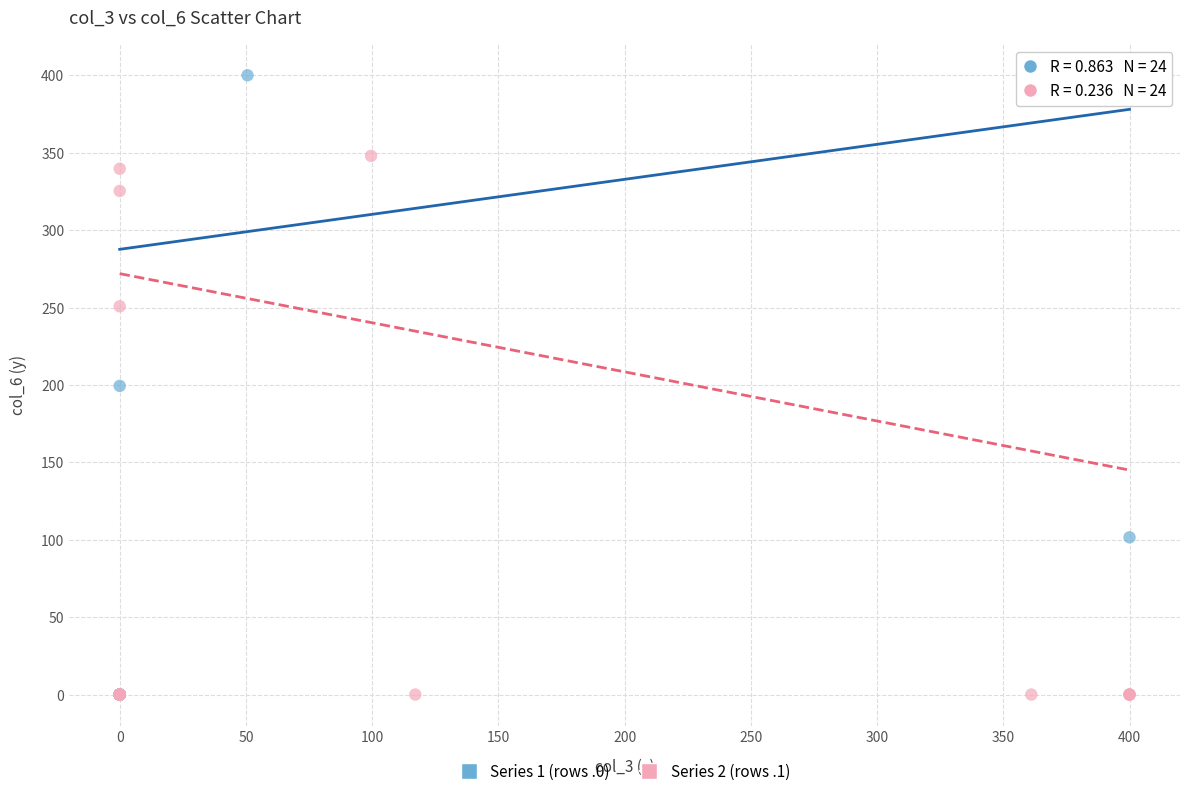

What are all the series names shown in the legend?

Series 1 (rows .0), Series 2 (rows .1)